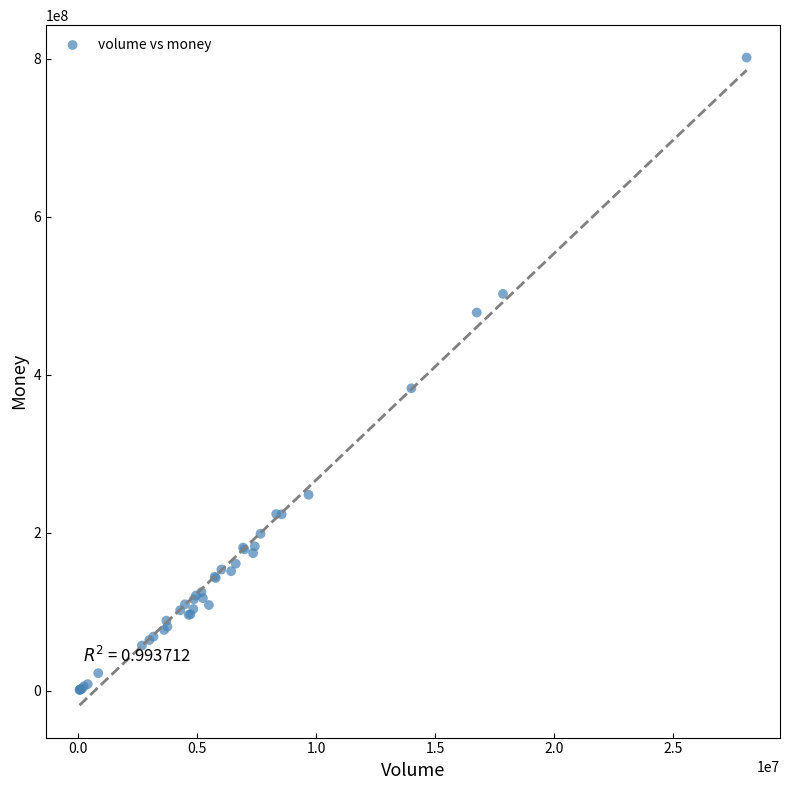

What Y value in the scatter plot is closest to 401189981?

382851913.9